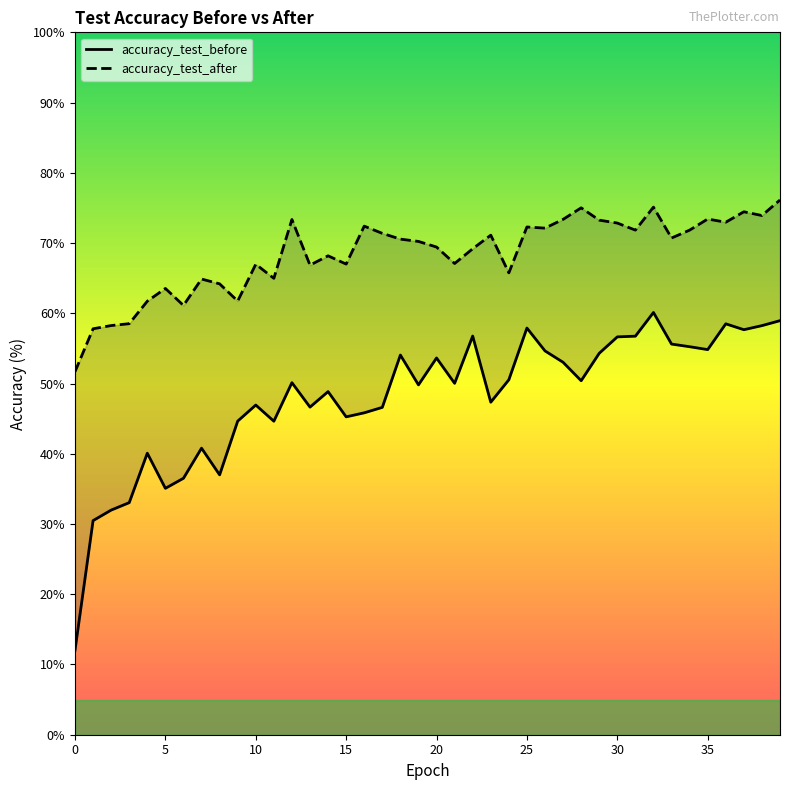

The accuracy_test_after series shows 39.1 at 20. True or false?

False